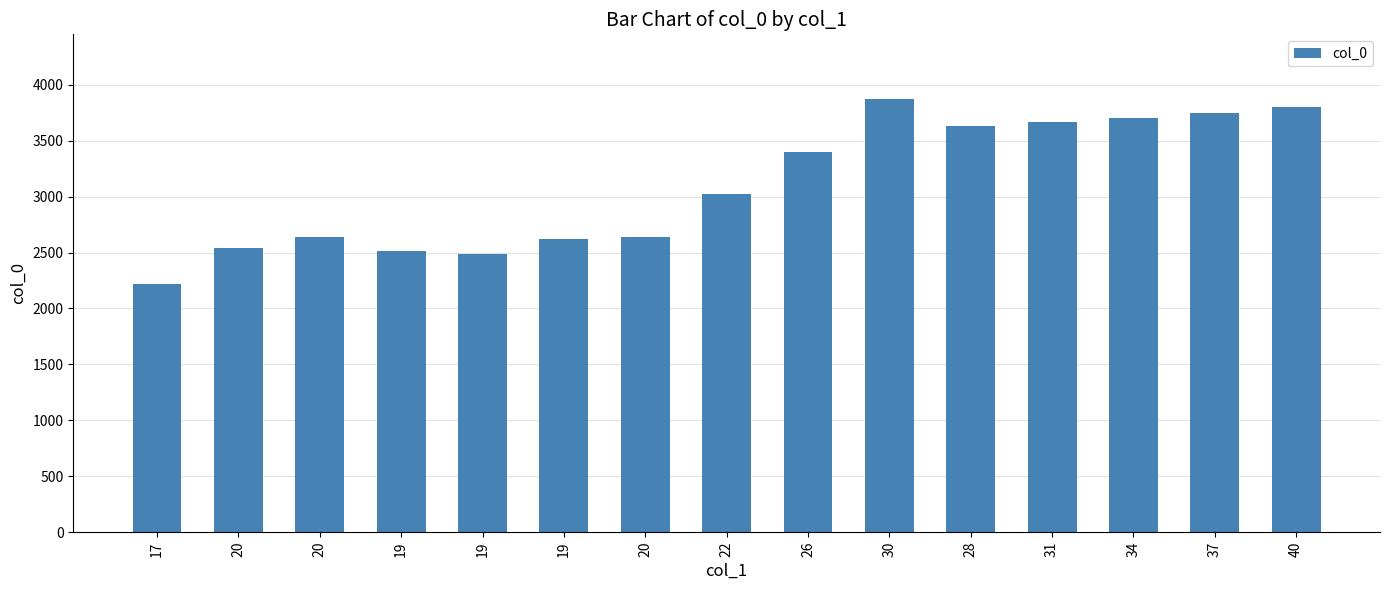

Reading left to right, what are all the values shown in this chart?

2222	2540	2640	2512	2489	2619	2640	3023	3395	3870	3627	3670	3700	3750	3800